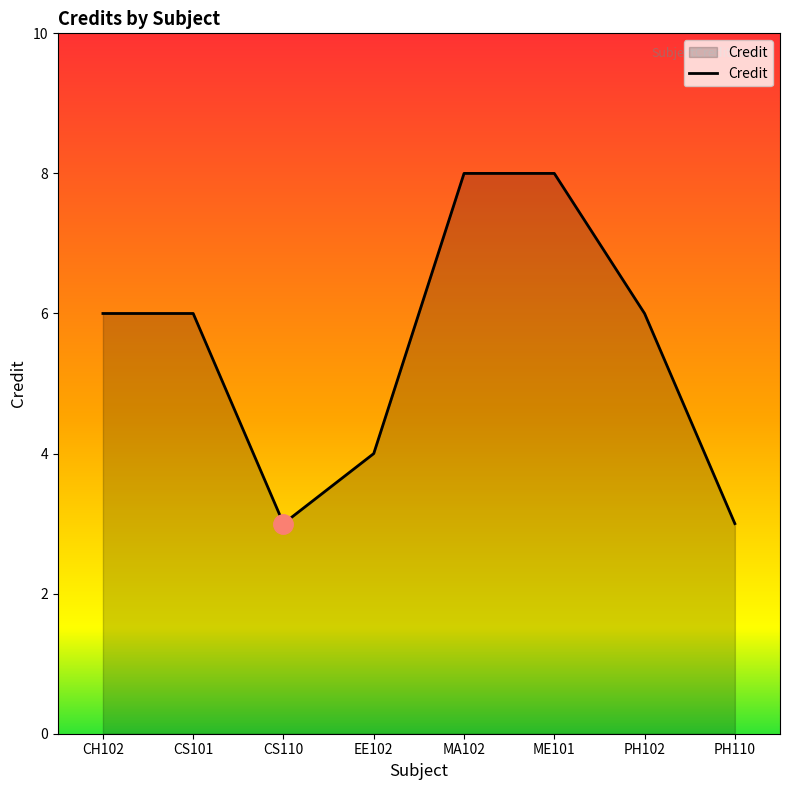

Where is the first local minimum?

CS110